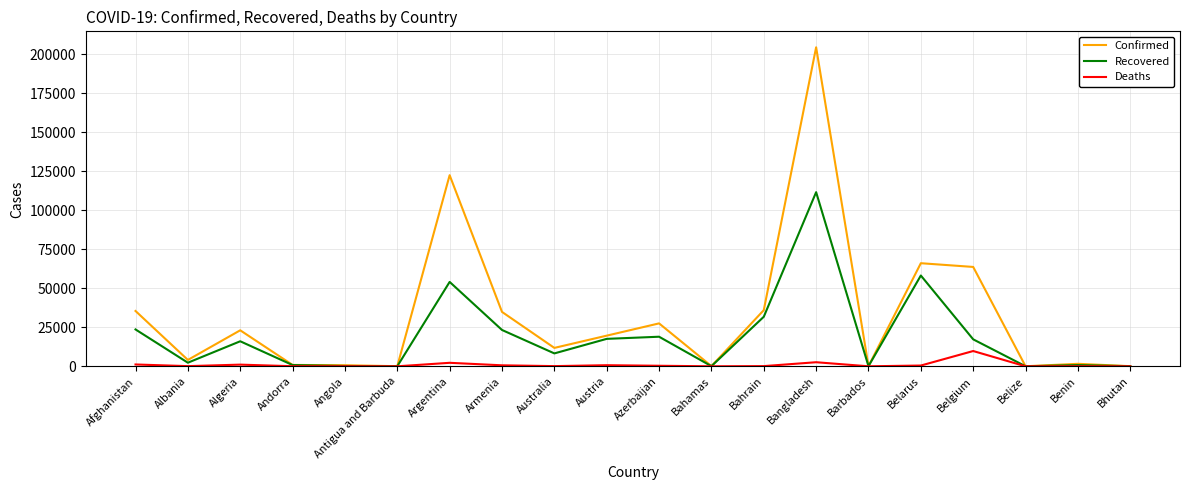

What is the difference between the Confirmed values at Bangladesh and Bhutan?

204438